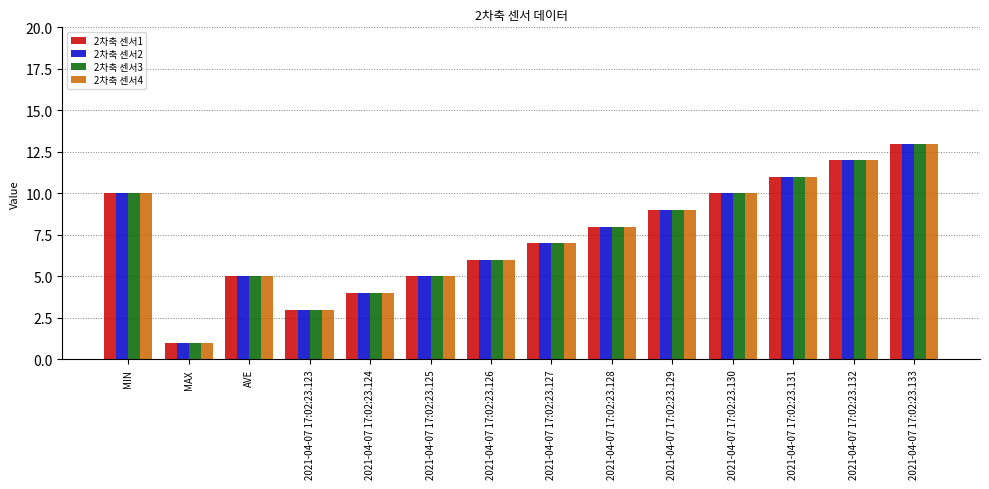

True or false: 2차축 센서3 has a value of 4 at 2021-04-07 17:02:23.124.

True